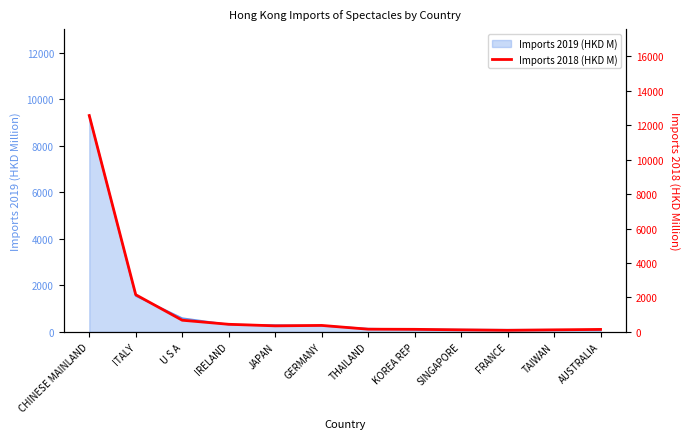

The value at CHINESE MAINLAND is 12566.7. True or false?

True